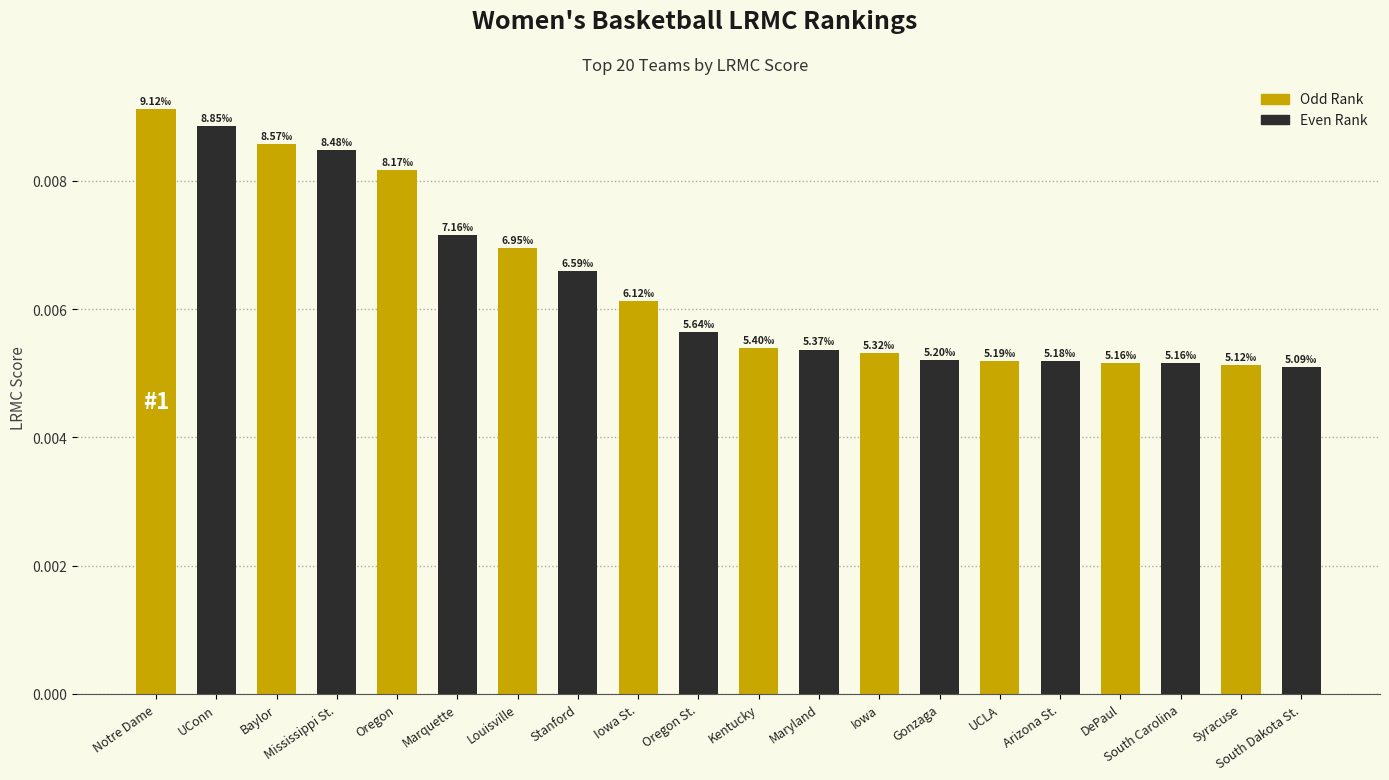

How many values are between 0 and 1?

20